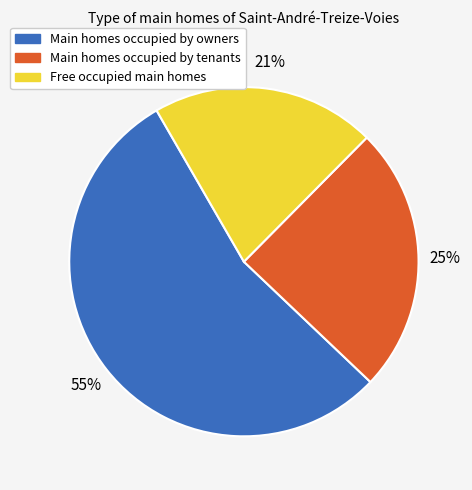

Does any single category account for the majority?

Yes